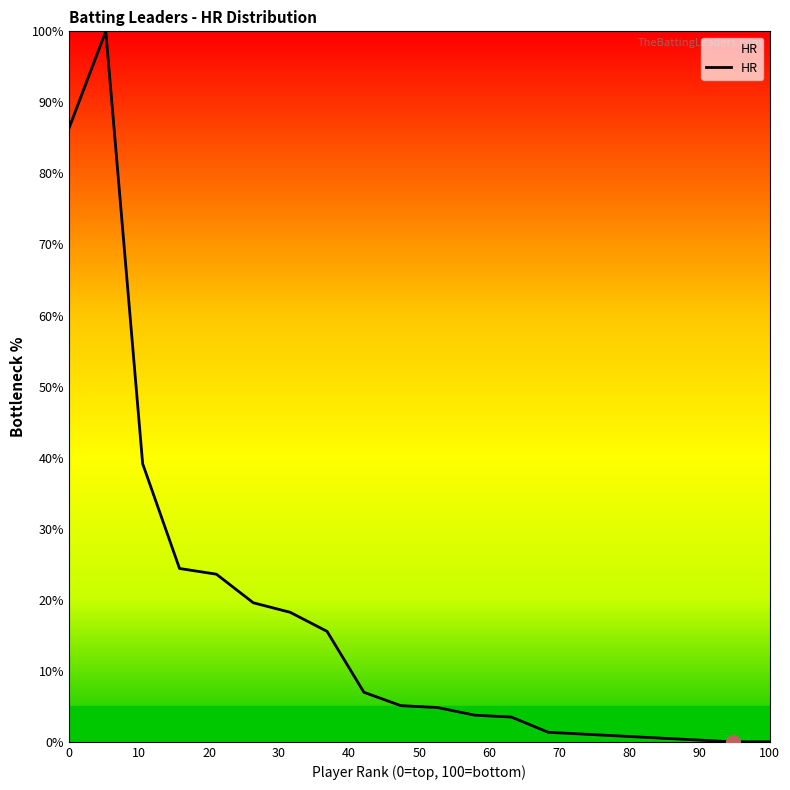

What is the maximum value shown in the chart?

100.0